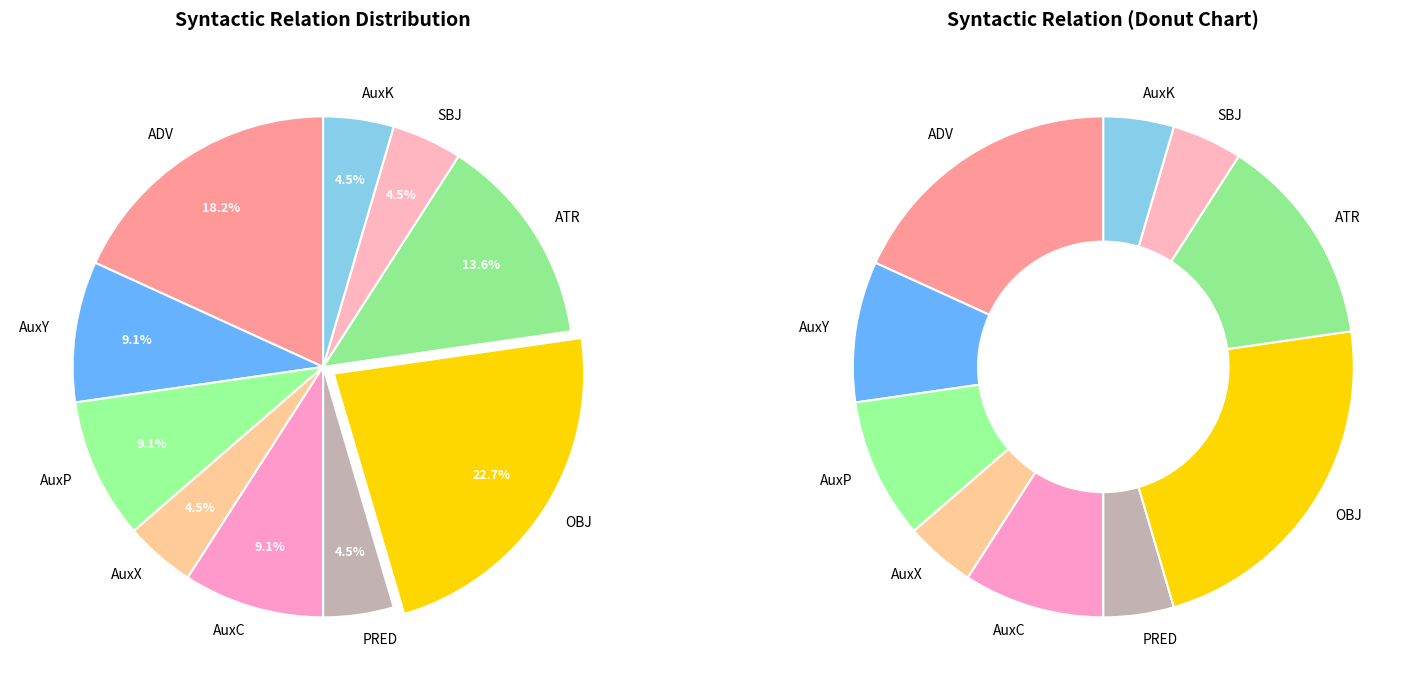

Count the number of slices in the pie.

10